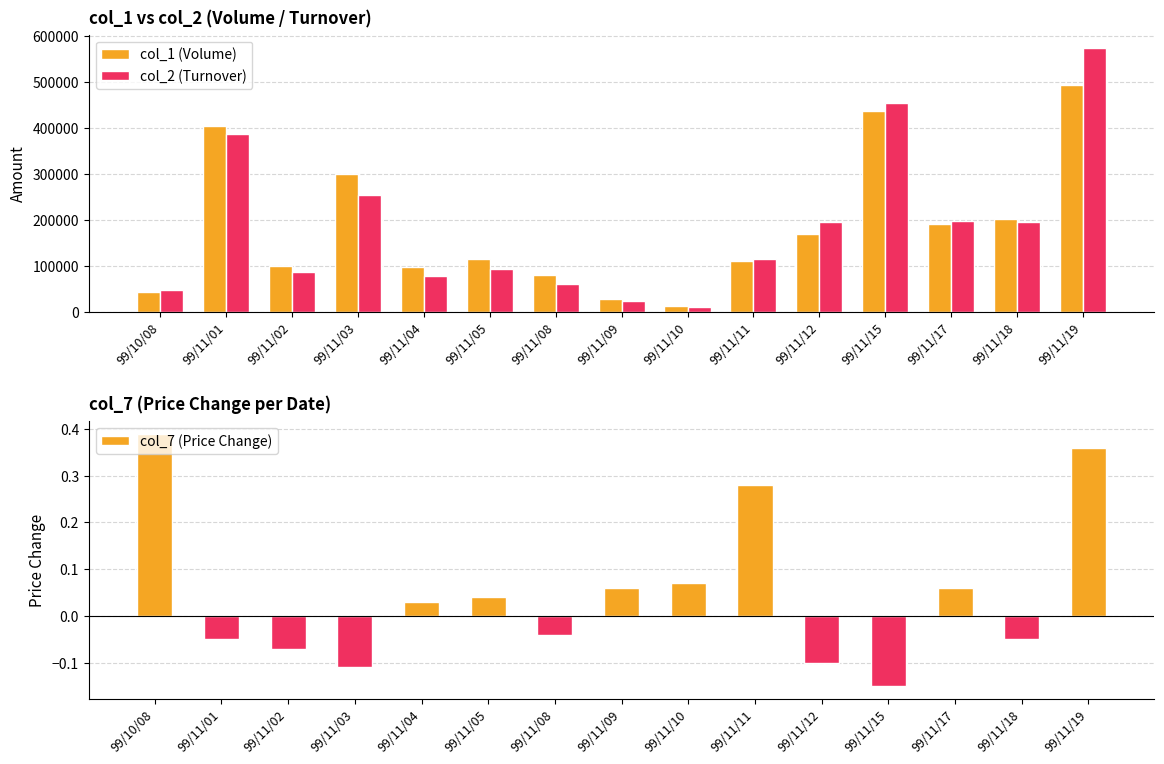

What is the approximate value of col_7 (Price Change) at 99/11/10?

0.1